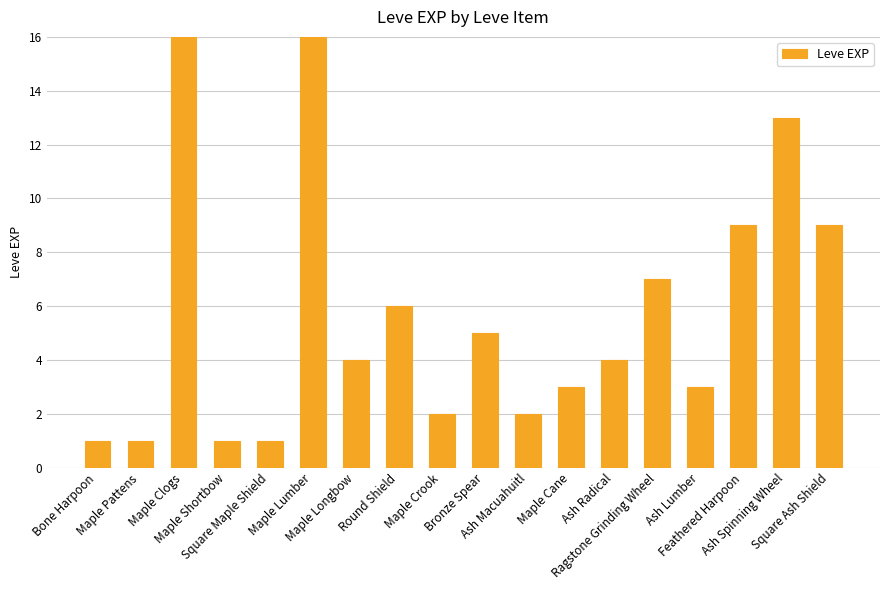

Which label corresponds to the largest value in the chart?

Maple Clogs